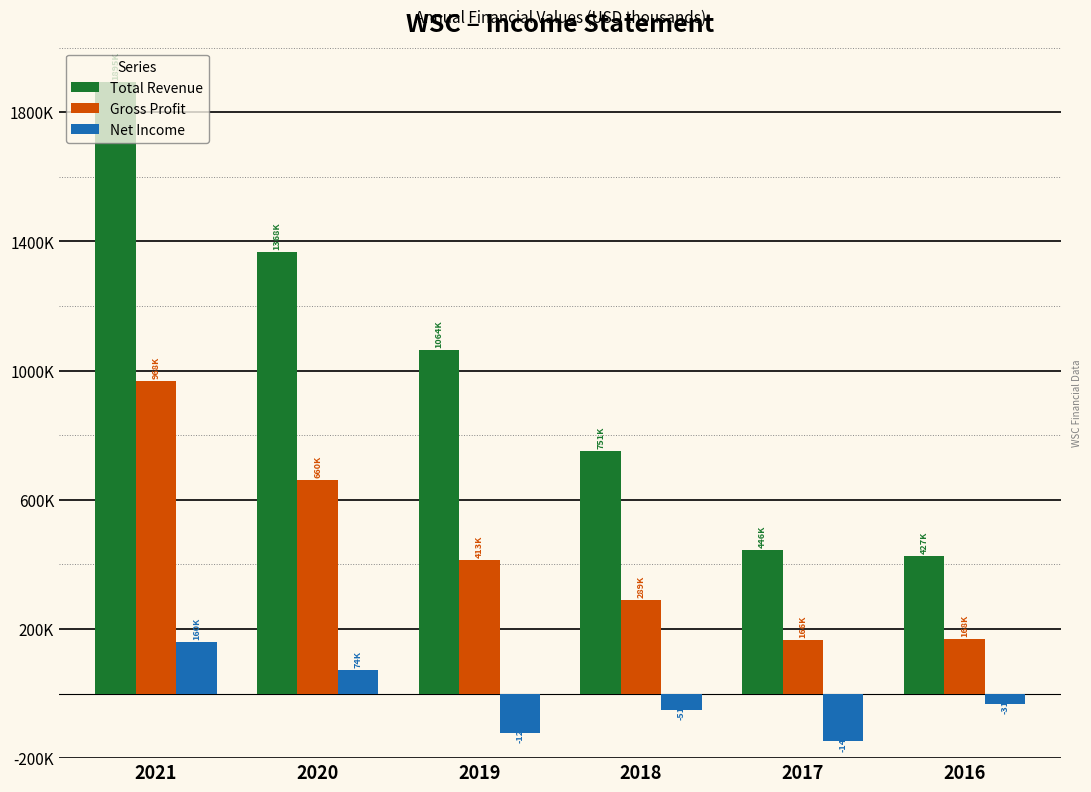

What are all the series names shown in the legend?

Total Revenue, Gross Profit, Net Income